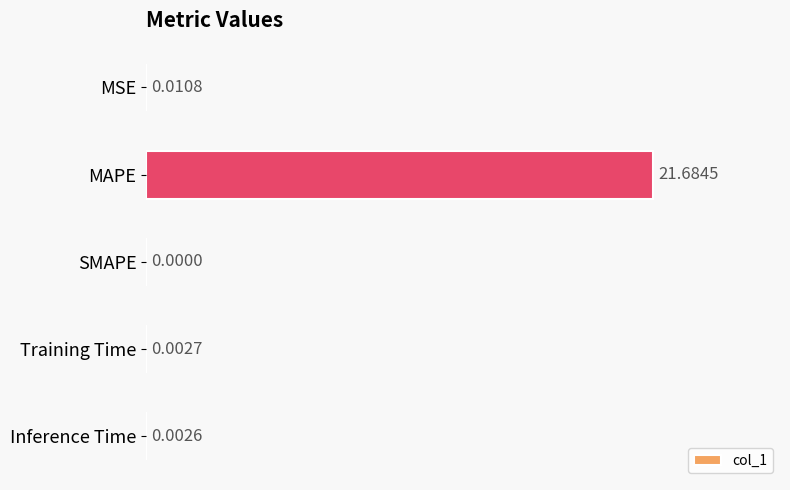

What is the sum of all values?

21.7